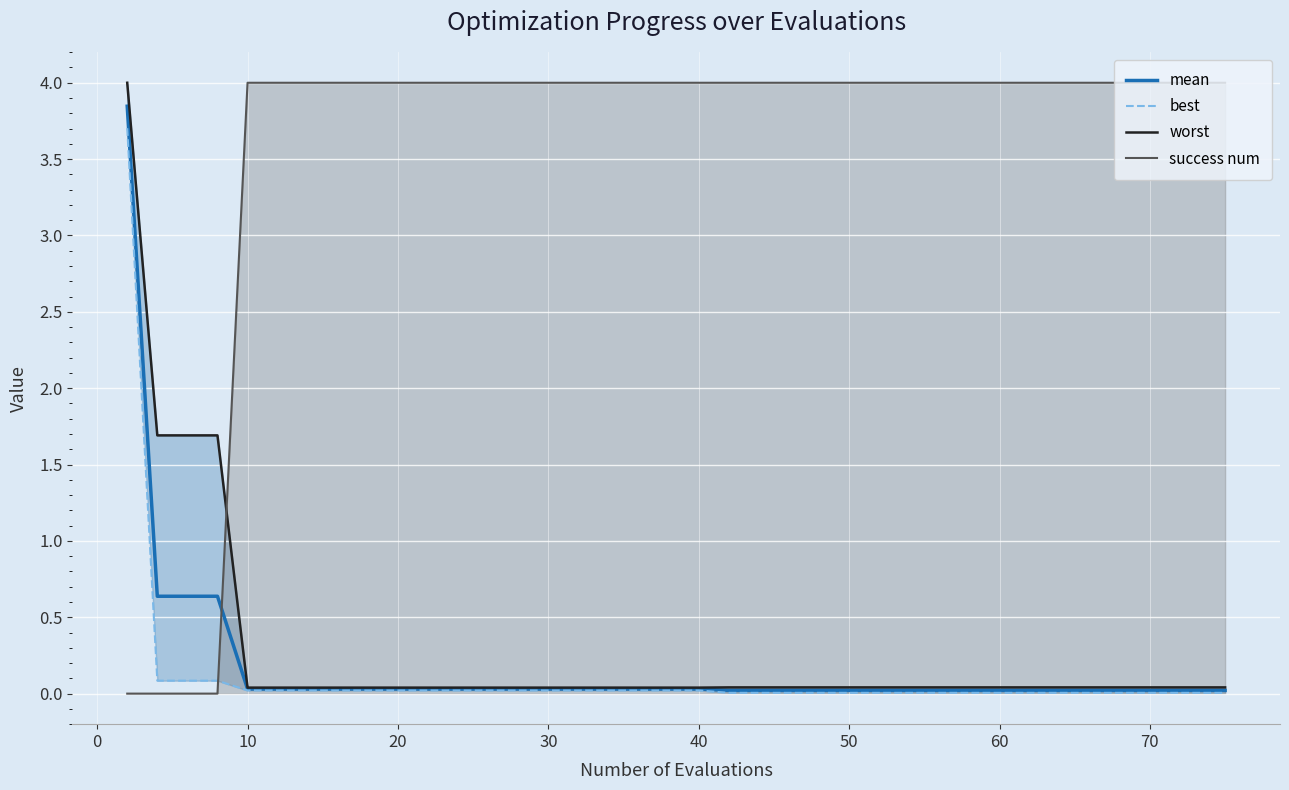

Reading left to right, list all the values displayed in this chart.

mean: 3.8	0.6	0.6	0.6	0.0	0.0	0.0	0.0	0.0	0.0	0.0	0.0	0.0	0.0	0.0	0.0	0.0	0.0	0.0	0.0	0.0	0.0	0.0	0.0	0.0	0.0	0.0	0.0	0.0	0.0	0.0	0.0	0.0	0.0	0.0	0.0	0.0	0.0	0.0	0.0
best: 3.7	0.1	0.1	0.1	0.0	0.0	0.0	0.0	0.0	0.0	0.0	0.0	0.0	0.0	0.0	0.0	0.0	0.0	0.0	0.0	0.0	0.0	0.0	0.0	0.0	0.0	0.0	0.0	0.0	0.0	0.0	0.0	0.0	0.0	0.0	0.0	0.0	0.0	0.0	0.0
worst: 4.0	1.7	1.7	1.7	0.0	0.0	0.0	0.0	0.0	0.0	0.0	0.0	0.0	0.0	0.0	0.0	0.0	0.0	0.0	0.0	0.0	0.0	0.0	0.0	0.0	0.0	0.0	0.0	0.0	0.0	0.0	0.0	0.0	0.0	0.0	0.0	0.0	0.0	0.0	0.0
success num: 0.0	0.0	0.0	0.0	4.0	4.0	4.0	4.0	4.0	4.0	4.0	4.0	4.0	4.0	4.0	4.0	4.0	4.0	4.0	4.0	4.0	4.0	4.0	4.0	4.0	4.0	4.0	4.0	4.0	4.0	4.0	4.0	4.0	4.0	4.0	4.0	4.0	4.0	4.0	4.0